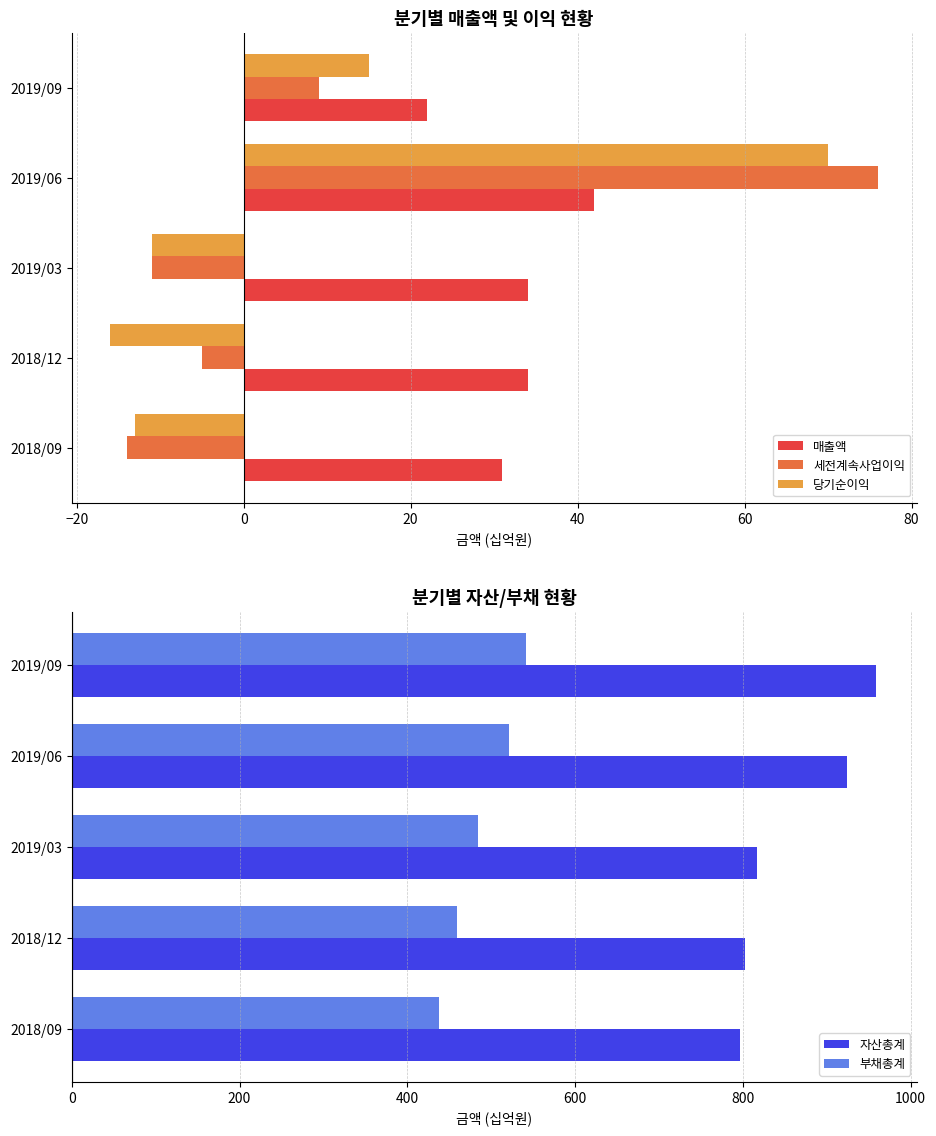

What is the value of the 세전계속사업이익 bar at the 3rd from the left?

-11